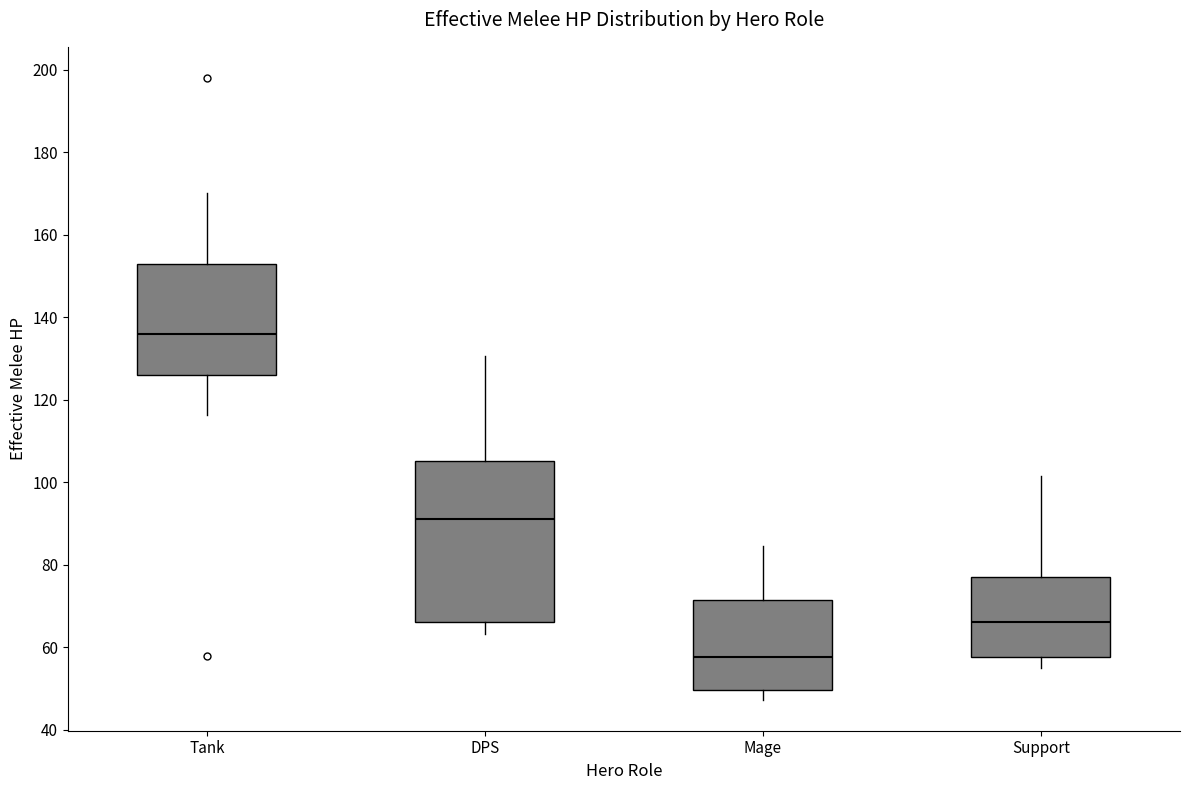

Which box is the tallest, from its lower edge to its upper edge?

DPS